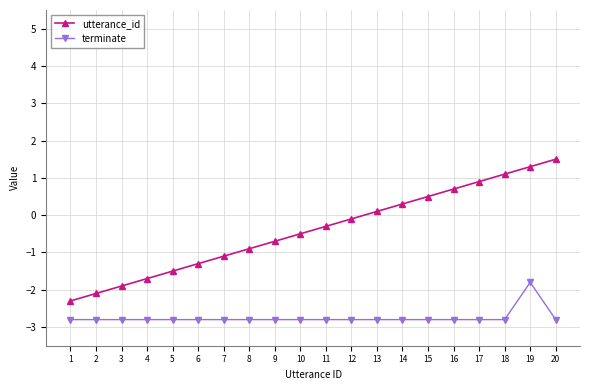

True or false: utterance_id and terminate cross at least once.

False